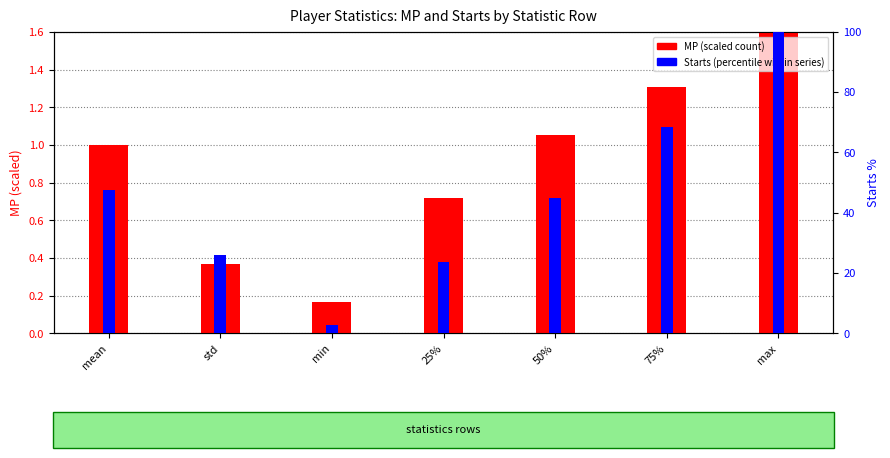

How many data points in MP (scaled) are less than 1?

3